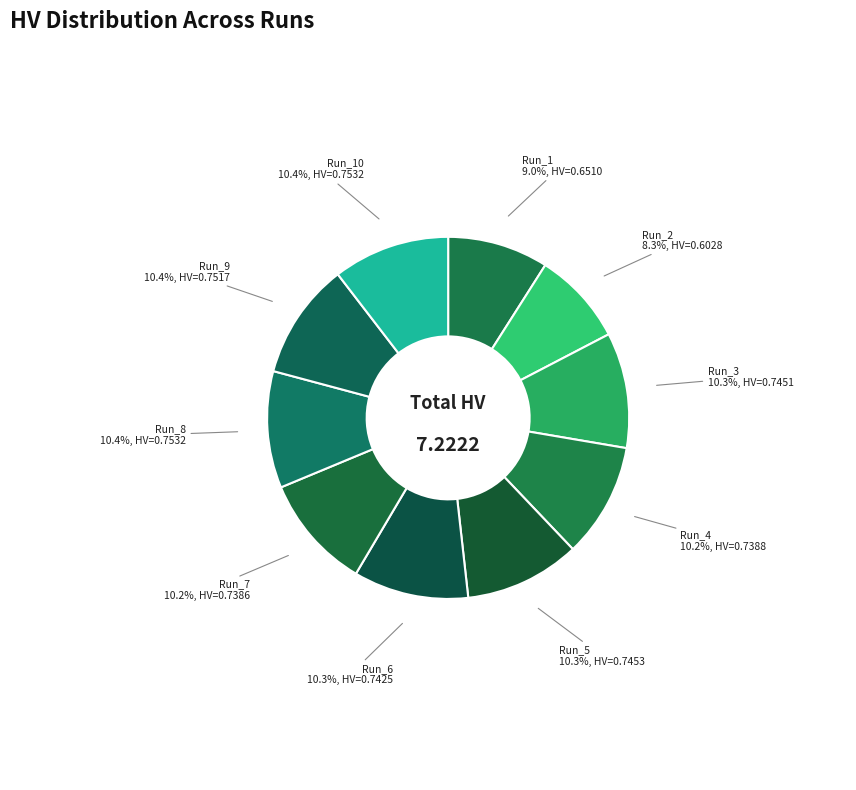

Between Run_6 and Run_2, which is larger?

Run_6